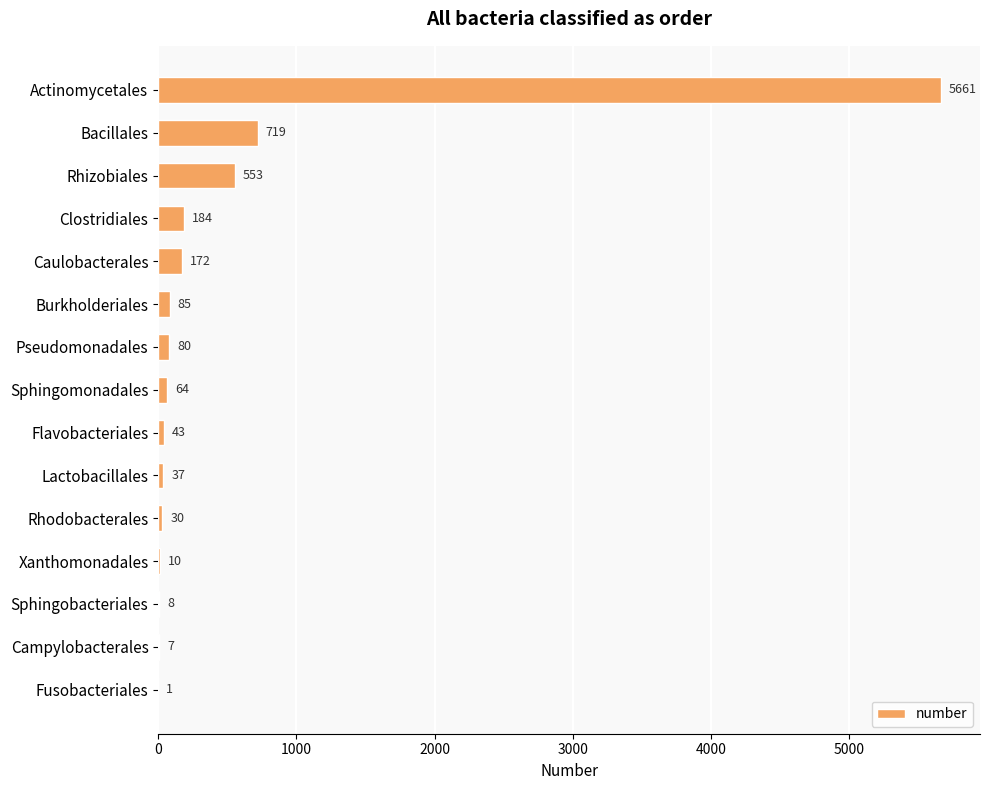

What is the change in value from Sphingomonadales to Rhodobacterales?

-34